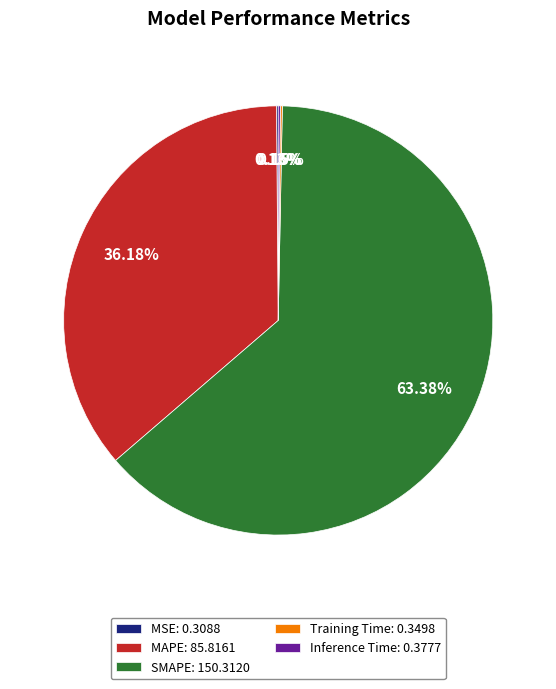

Is SMAPE: 150.3120 the majority of the pie?

Yes